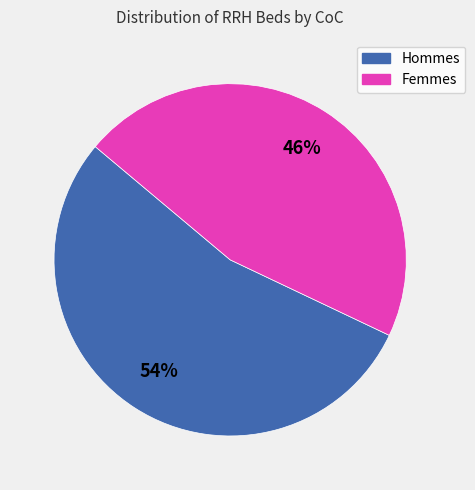

To the nearest percent, what is the difference between the largest and smallest slice percentages?

8%